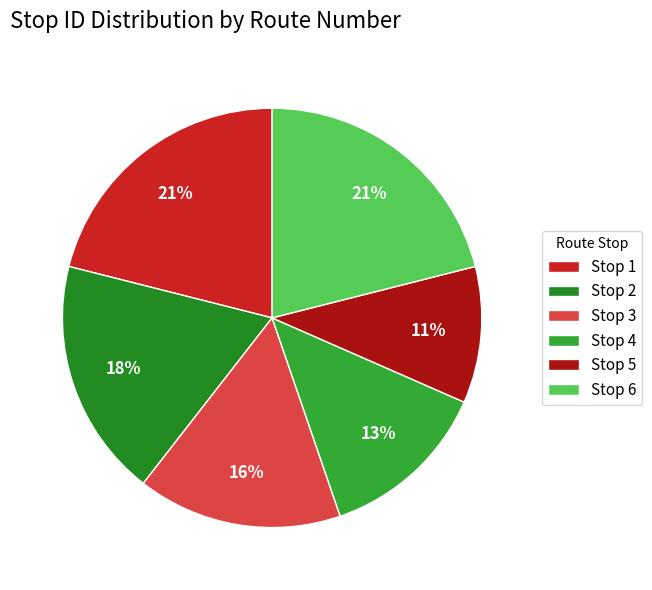

How many slices are in this pie chart?

6